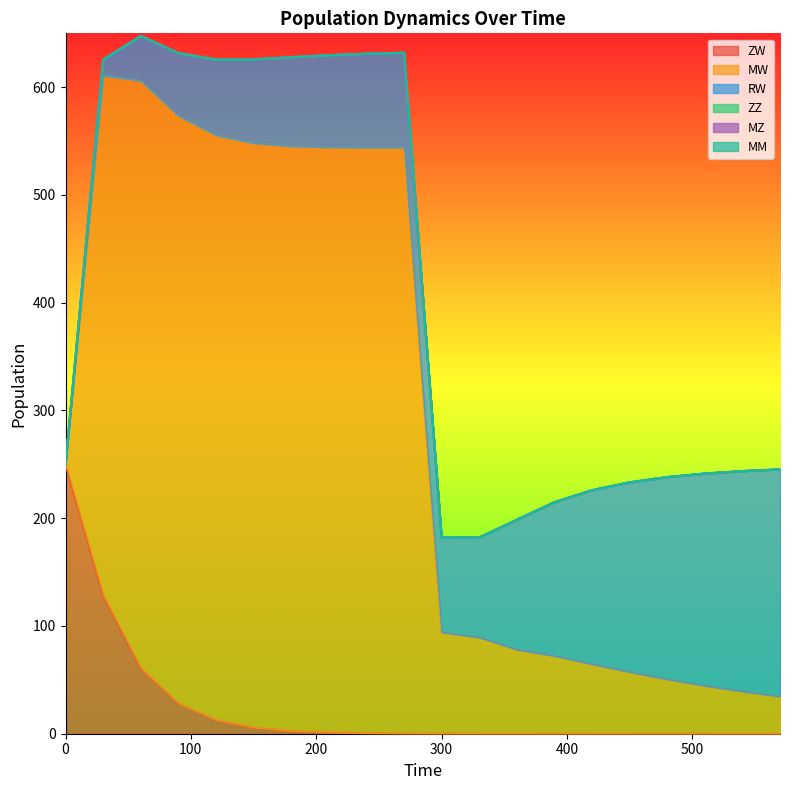

Rank the series at 360 from lowest to highest value.

ZZ, MZ, MM, ZW, MW, RW